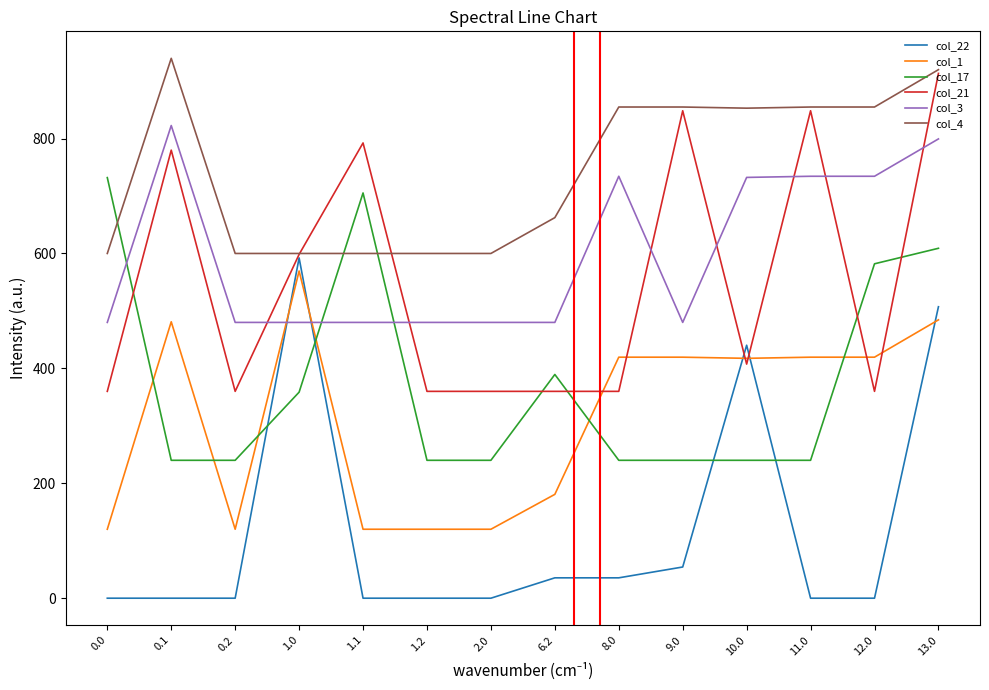

Which series has the largest total across all categories?

col_4